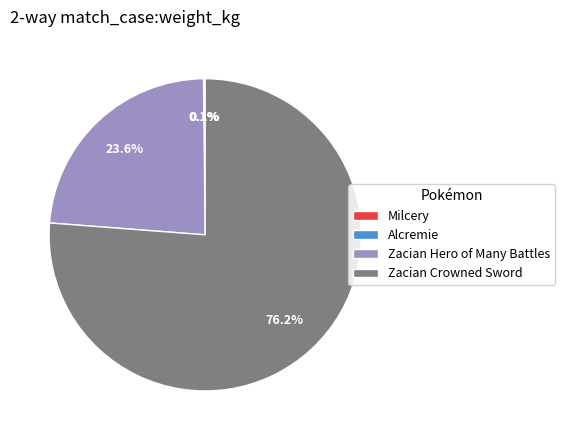

Which category has the biggest portion of the pie?

Zacian Crowned Sword